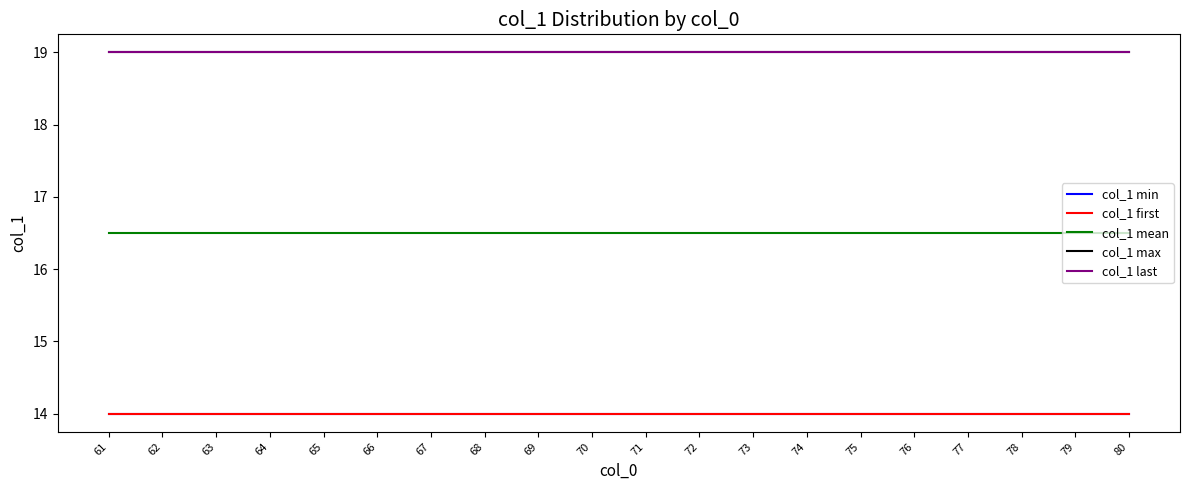

Does the chart have visible grid lines?

No